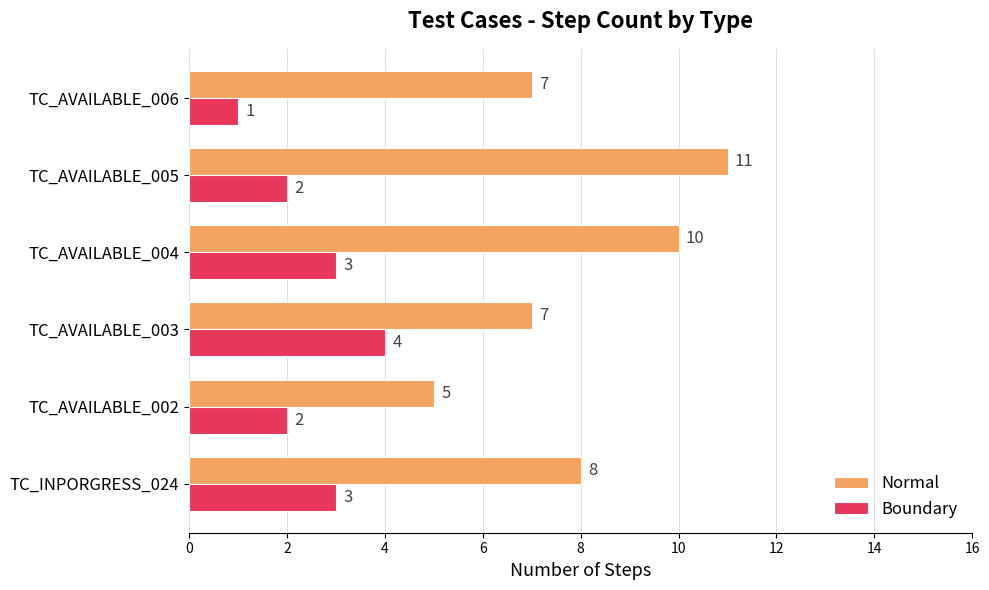

Where is Normal nearest to the value 8?

TC_INPORGRESS_024